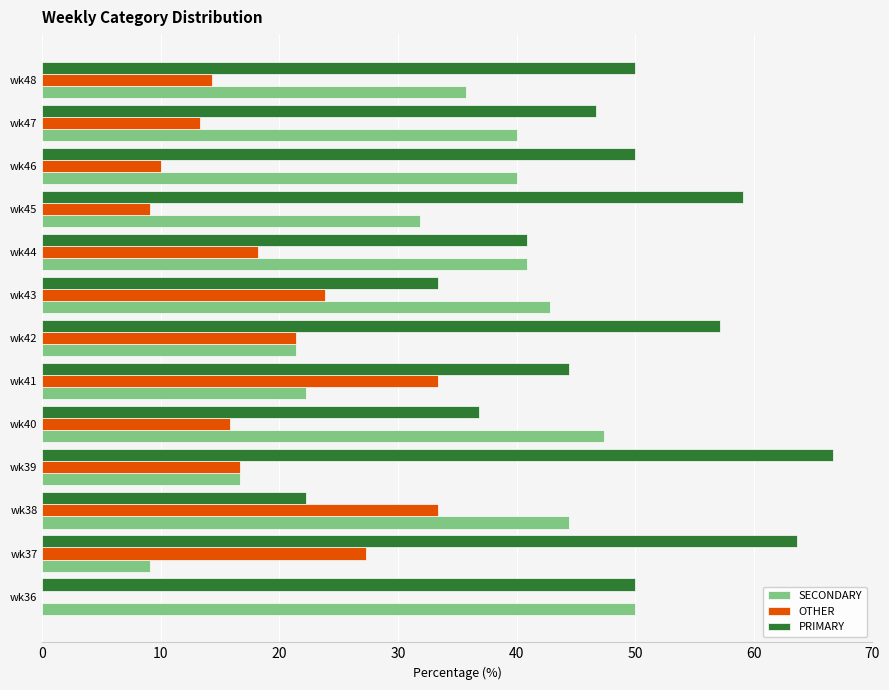

What are all the series names shown in the legend?

SECONDARY, OTHER, PRIMARY